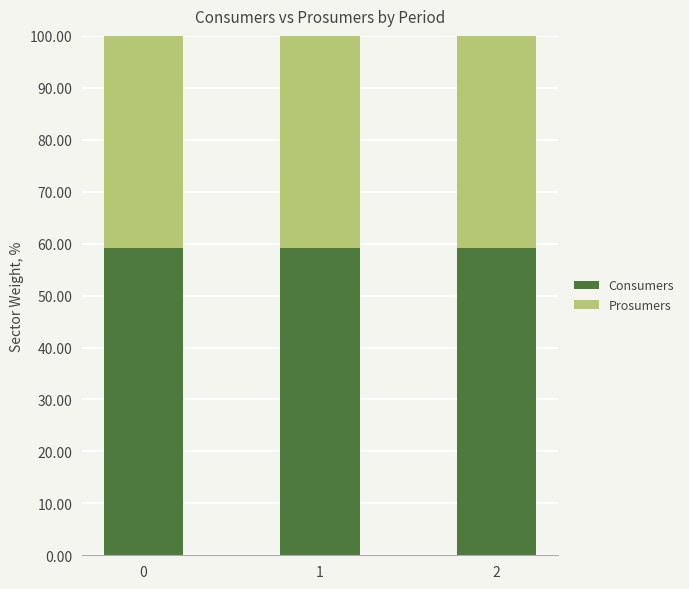

Is it true that Consumers equals 59.1 at 2?

True